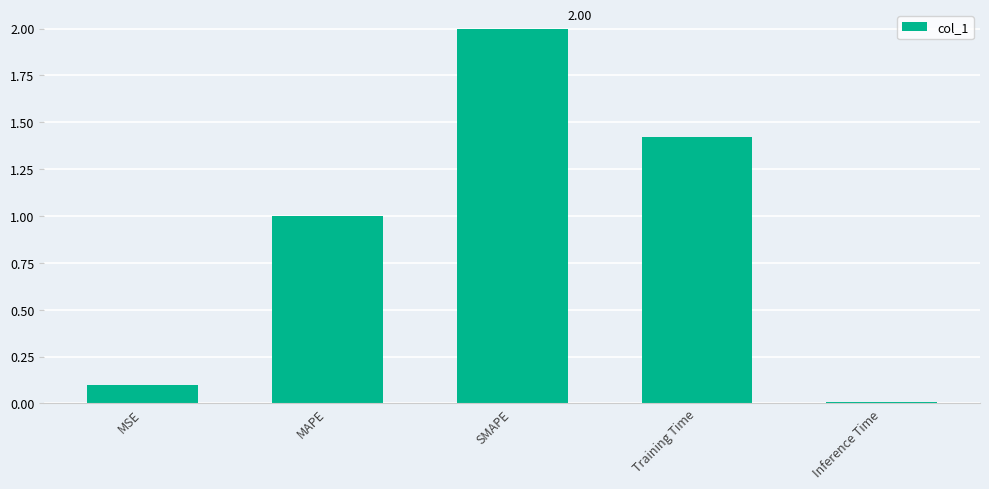

How many values exceed 1?

3